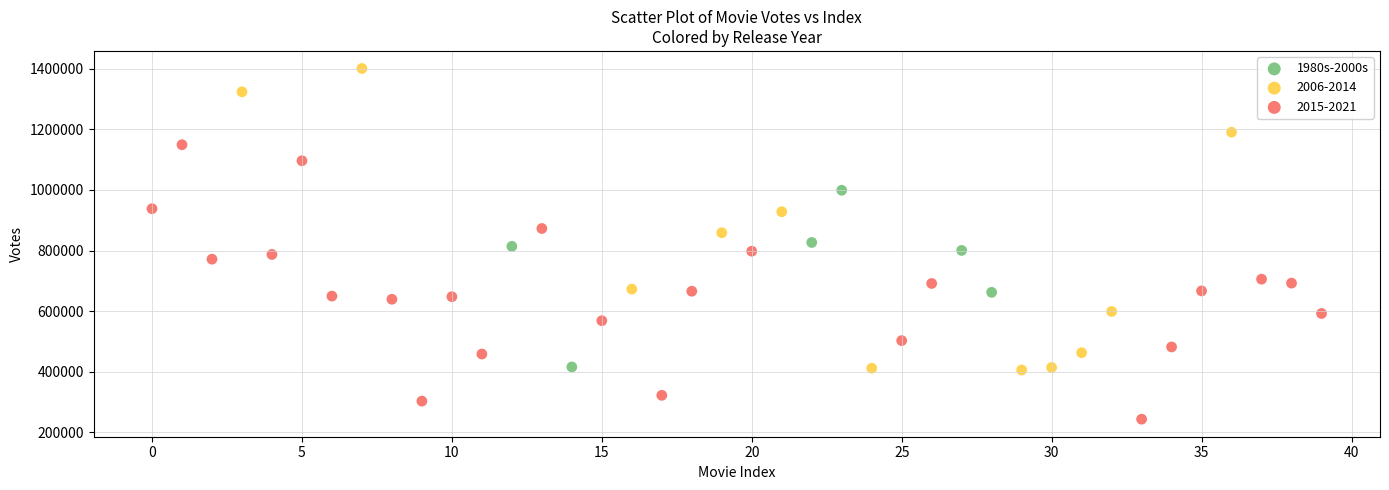

Which series reaches the minimum Y coordinate?

2015-2021